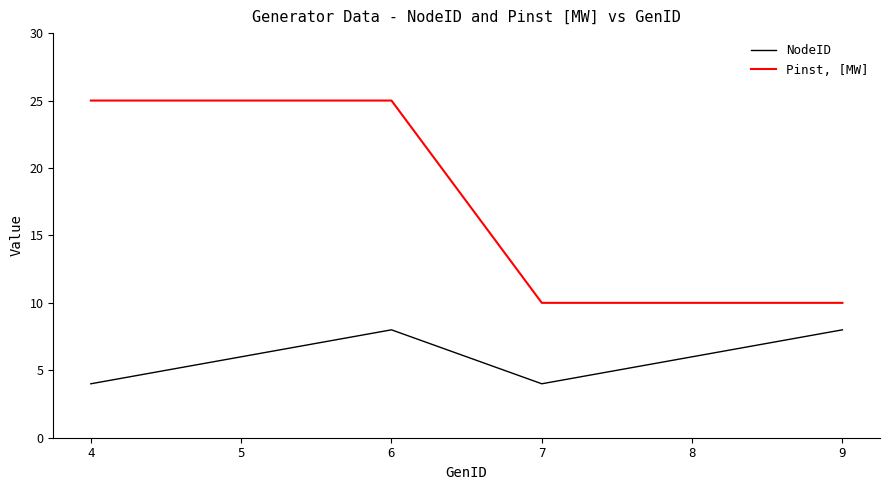

True or false: NodeID and Pinst, [MW] cross at least once.

False